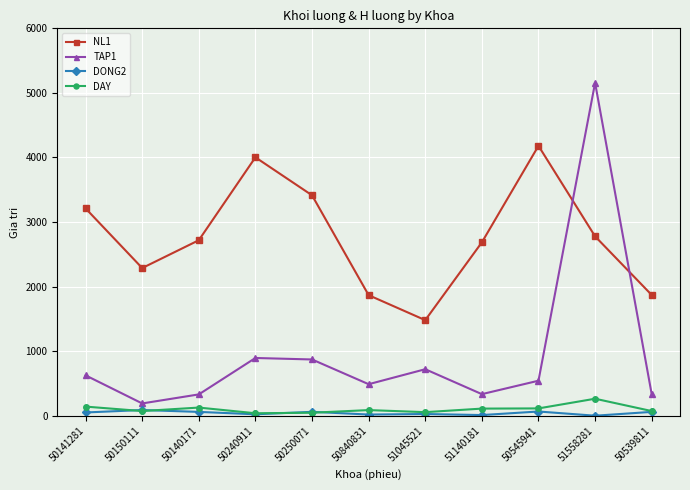

What is the difference between the second highest and minimum values in the TAP1 series?

704